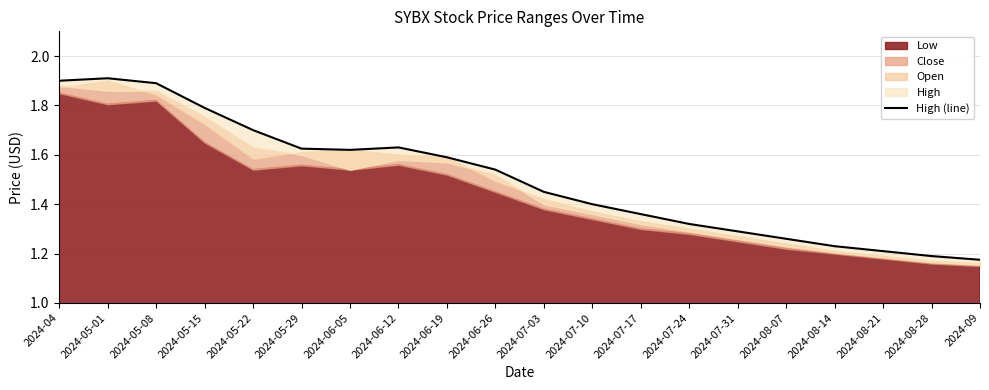

List the labels in order of value, largest first.

2024-05-01, 2024-04, 2024-05-08, 2024-05-15, 2024-05-22, 2024-06-12, 2024-05-29, 2024-06-05, 2024-06-19, 2024-06-26, 2024-07-03, 2024-07-10, 2024-07-17, 2024-07-24, 2024-07-31, 2024-08-07, 2024-08-14, 2024-08-21, 2024-08-28, 2024-09